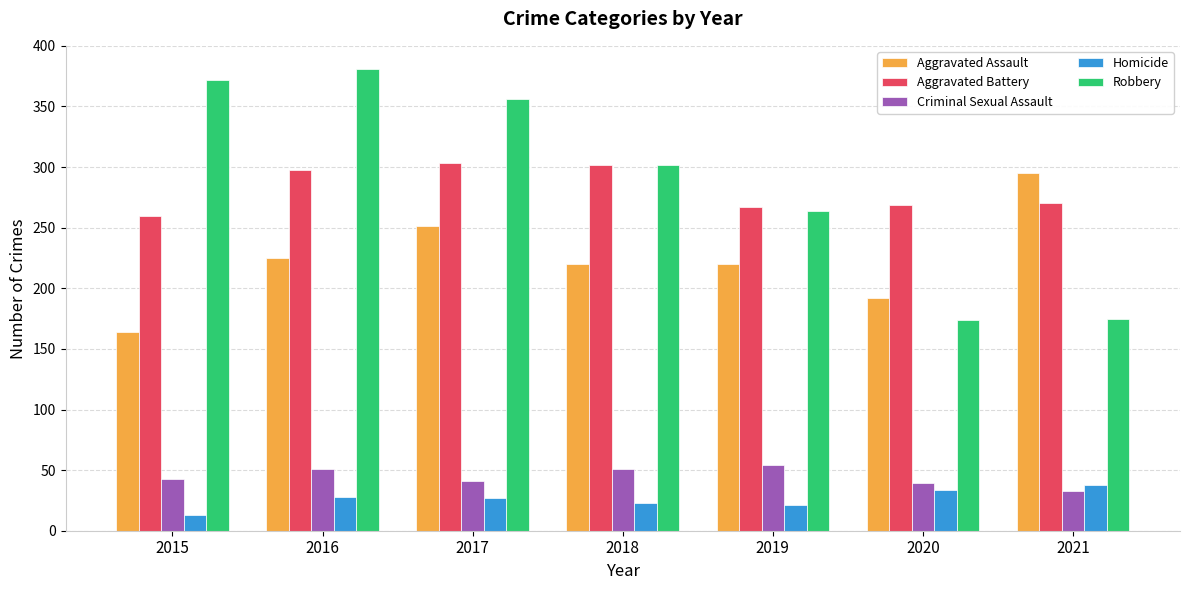

How many groups of bars are there?

7